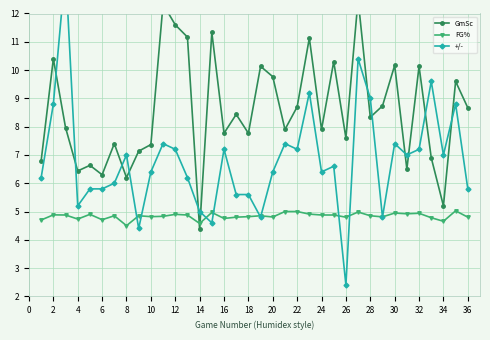

What is the lowest value of the GmSc series?

4.4